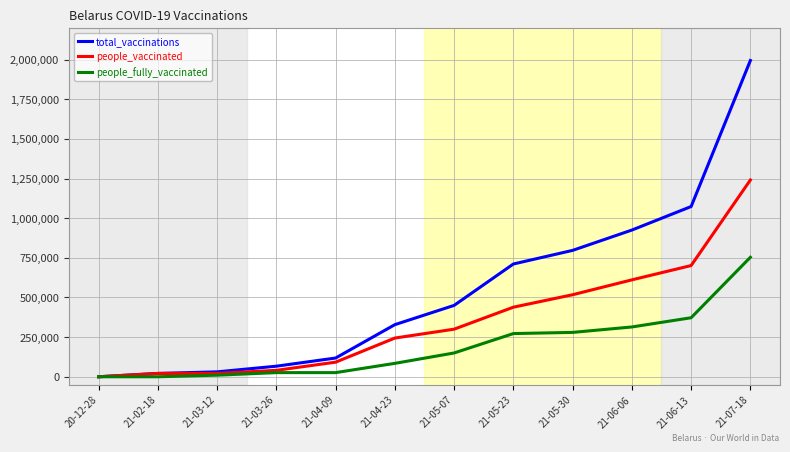

Is this an area chart (filled region under the line)?

No